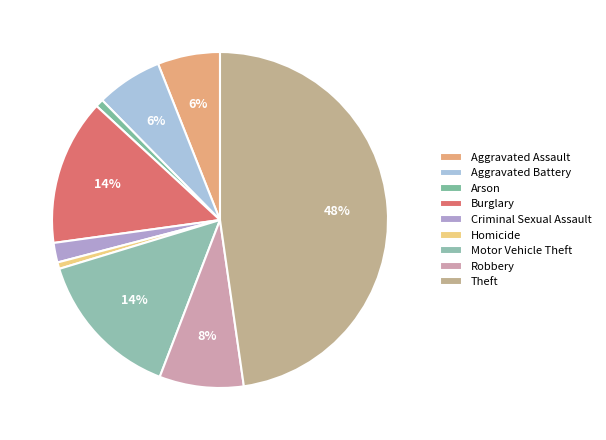

What percentage is the Homicide slice, to the nearest percent?

1%